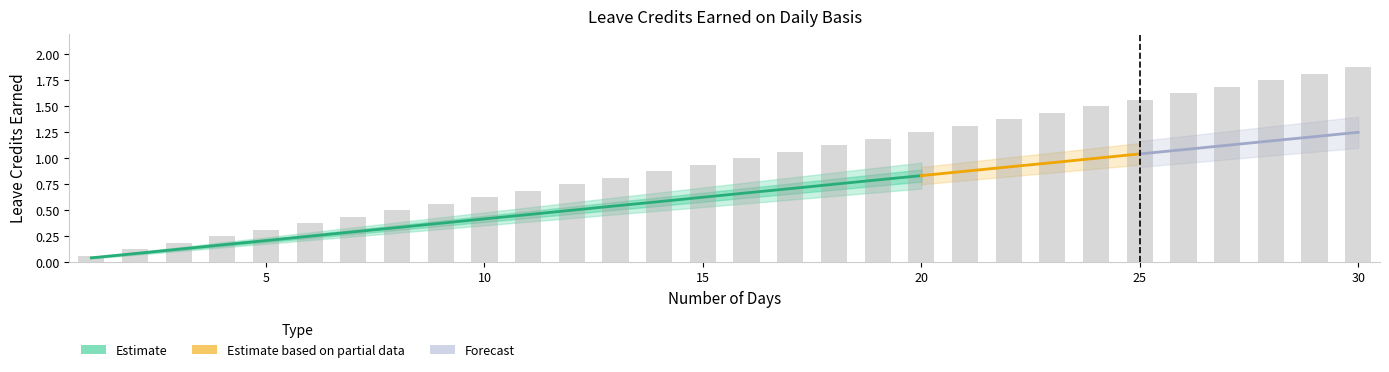

Is it true that SL Earned Alt equals 0.6 at 15?

True